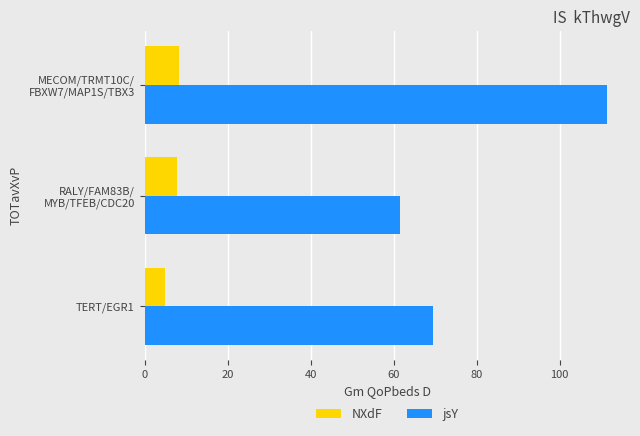

What is the difference between the highest and lowest values at TERT/EGR1?

64.5